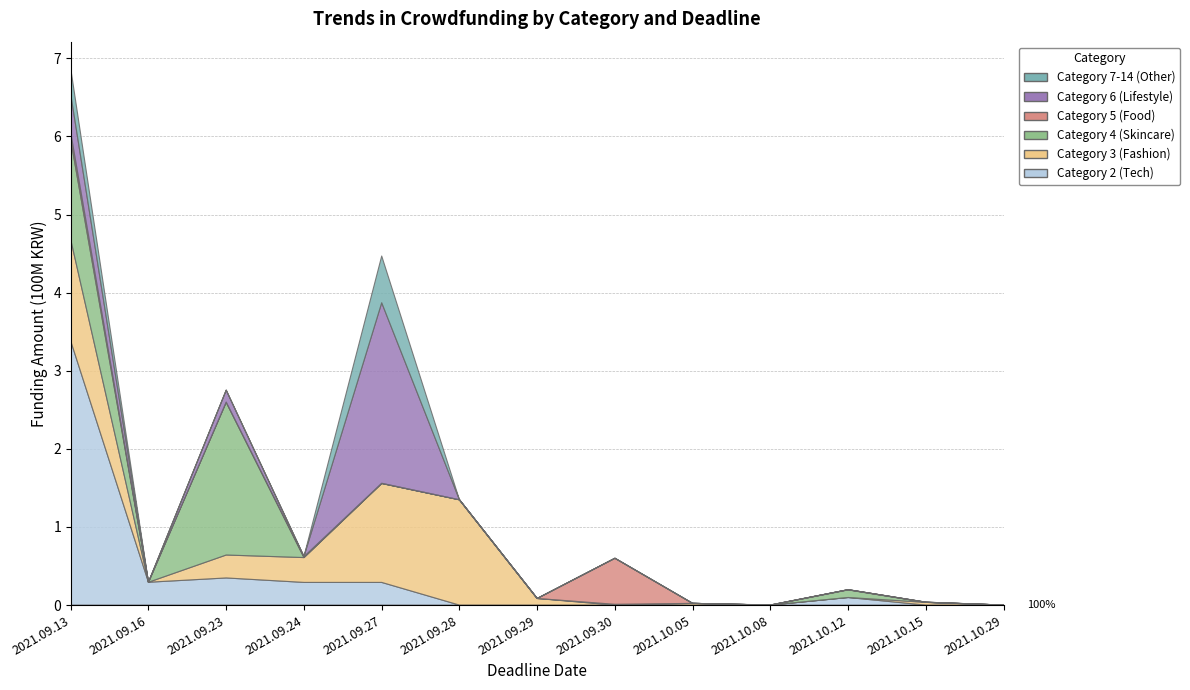

Reading left to right, list all the values displayed in this chart.

Category 2 (Tech): 338135100	29257500	34758000	29039000	29039000	0	0	0	0	0	9724000	0	0
Category 3 (Fashion): 129960020	0	29355900	31802000	126675000	134834911	8480400	0	2207000	0	0	3483000	0
Category 4 (Skincare): 127749450	0	195682650	0	0	0	0	1003100	0	0	9724000	0	29500
Category 5 (Food): 9219400	0	0	1183400	267000	0	0	58959300	0	0	280600	126000	0
Category 6 (Lifestyle): 49159500	0	15406000	160000	231107900	0	0	0	0	0	0	126000	0
Category 7-14 (Other): 32786000	0	0	73800	59838701	0	0	0	0	180000	0	0	0